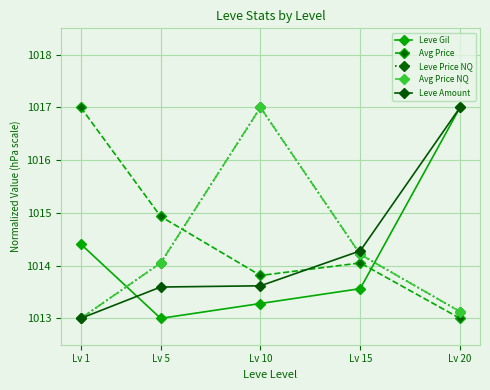

Is it true that Leve Price NQ equals 1014.0 at Lv 5?

True